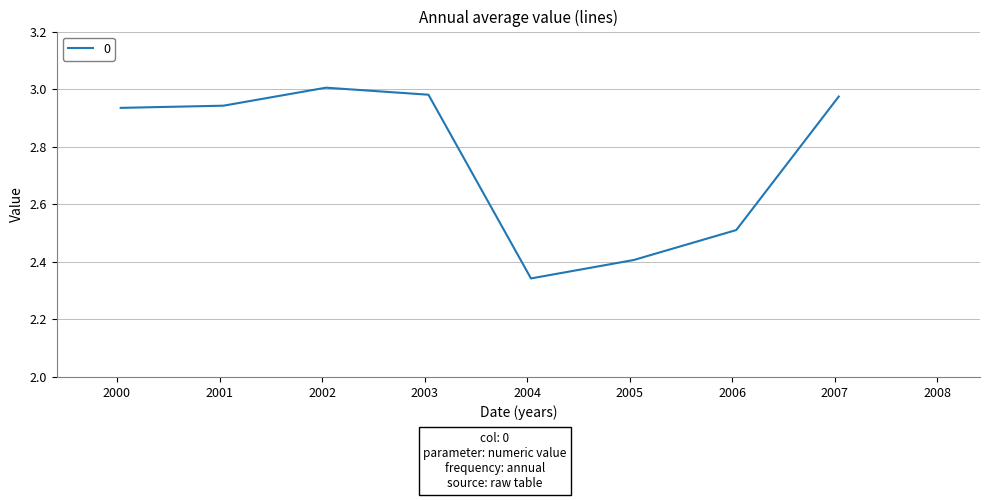

True or false: the data has more than 2 interior local peaks.

False